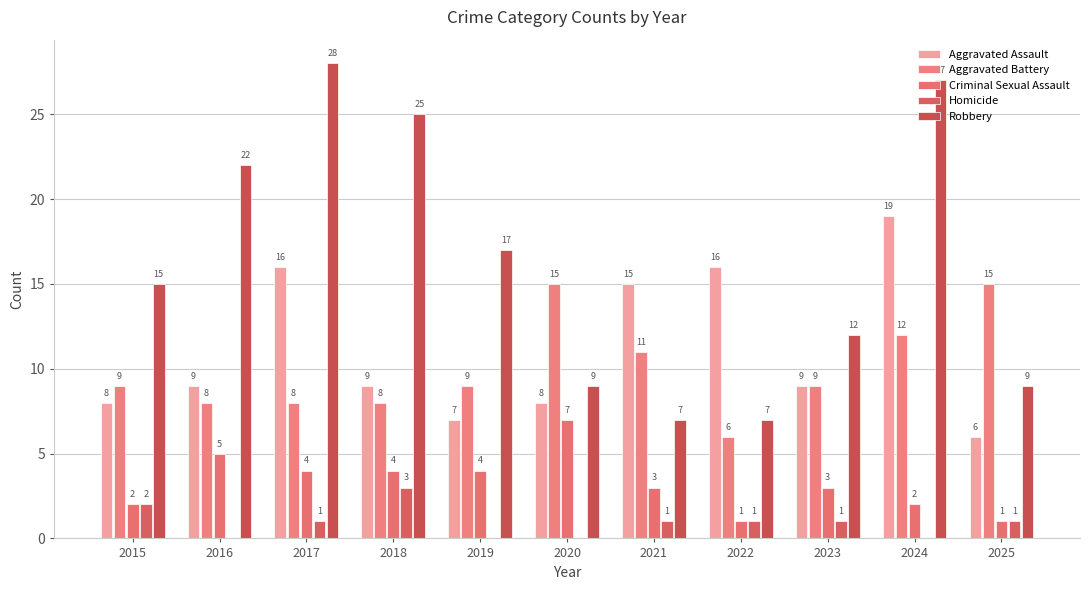

True or false: Robbery has a value of 3 at 2015.

False